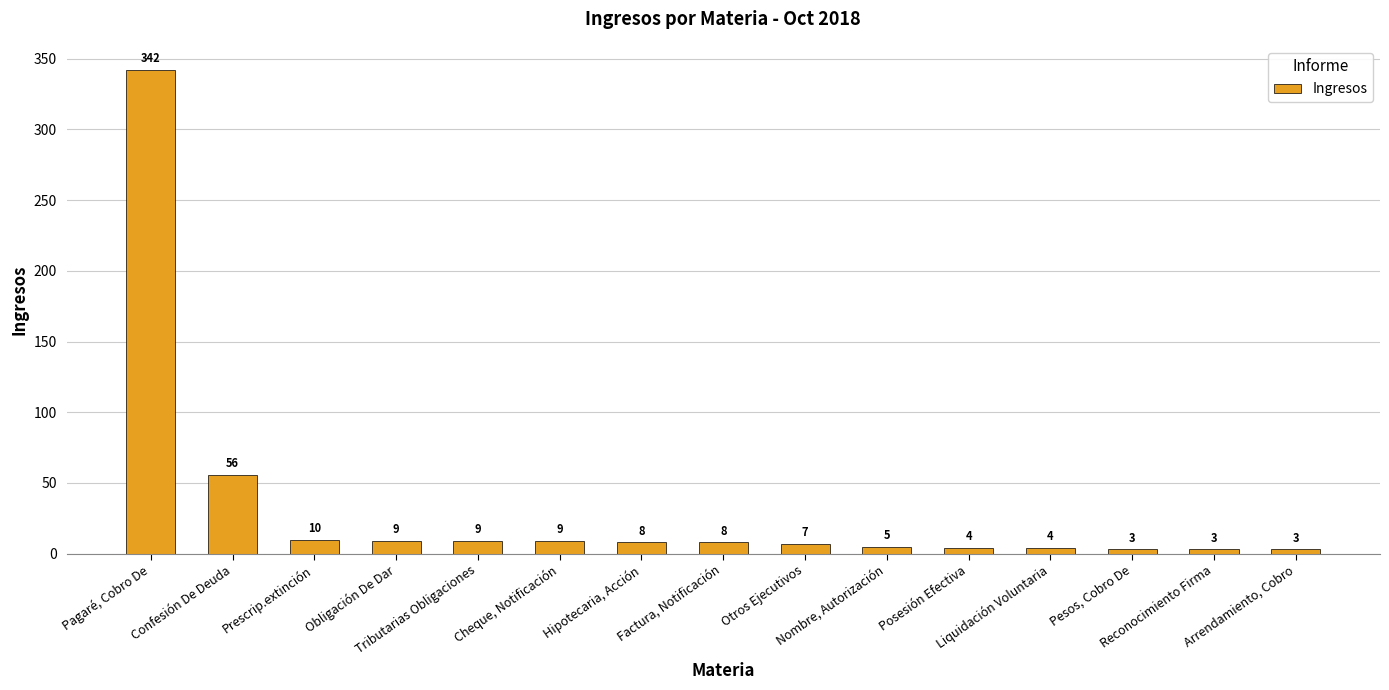

What is the greatest value displayed?

342